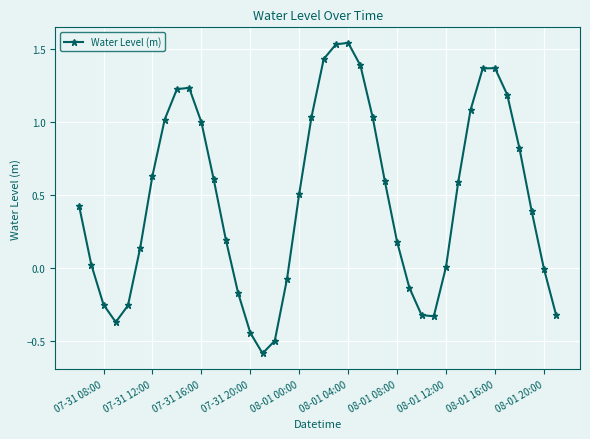

What is the minimum value shown in the chart?

-0.6